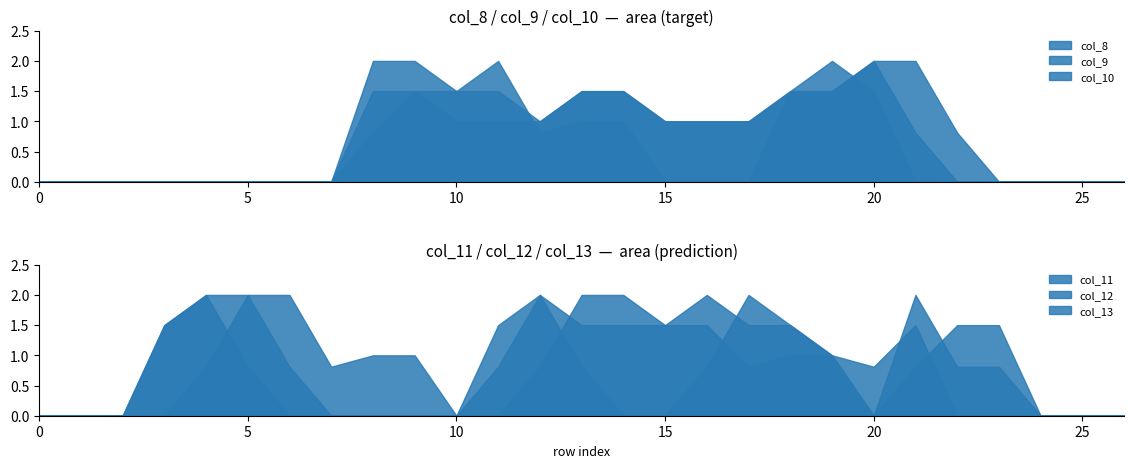

True or false: col_10 has more than 1 points higher than both neighbors.

False